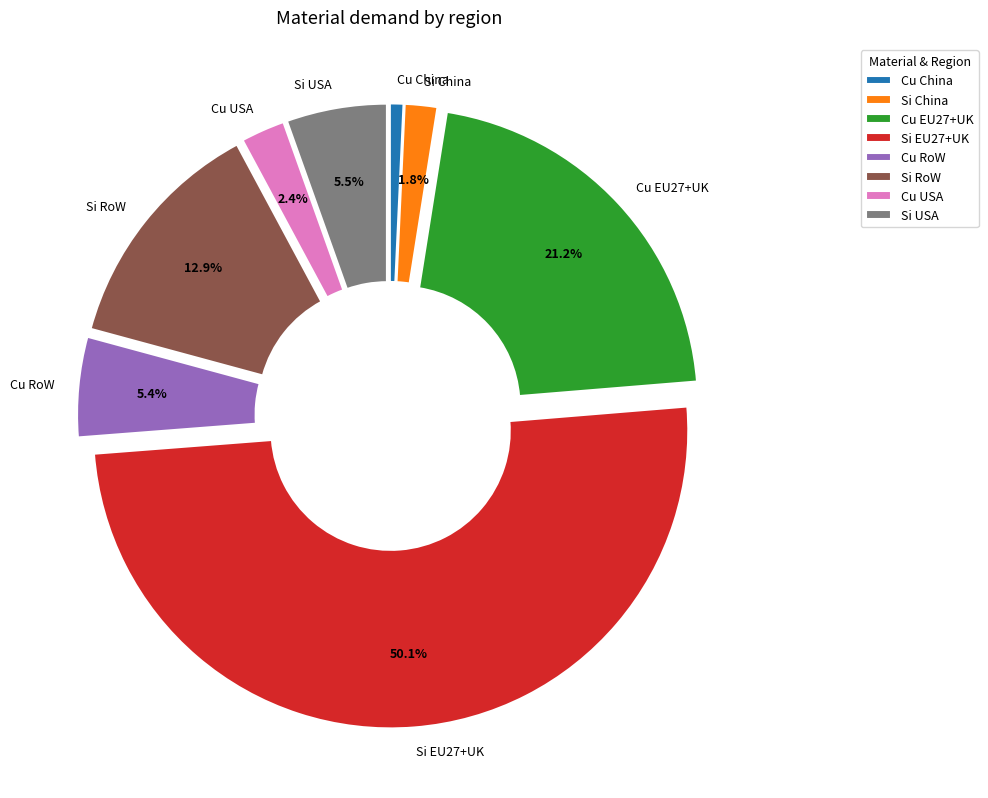

Between Cu RoW and Cu USA, which is larger?

Cu RoW